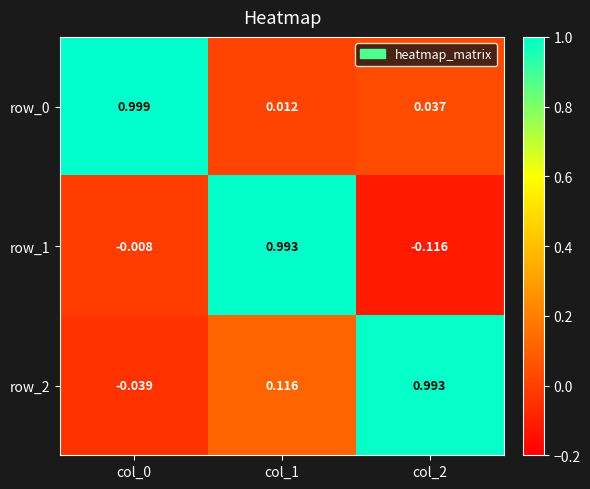

How many data points in row_2 are above 0?

2